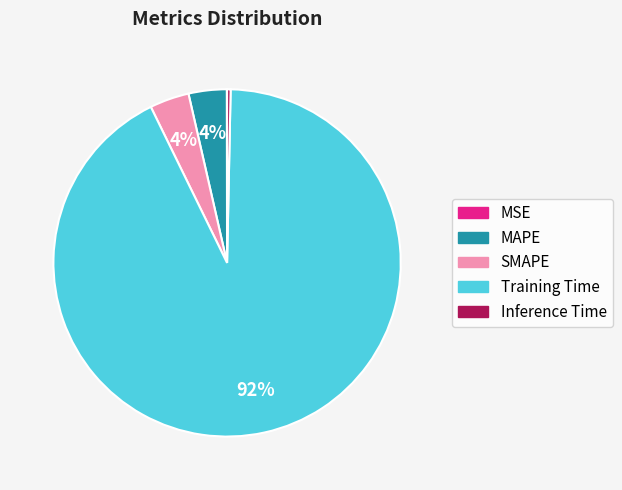

Which slice represents more than half of the pie?

Training Time